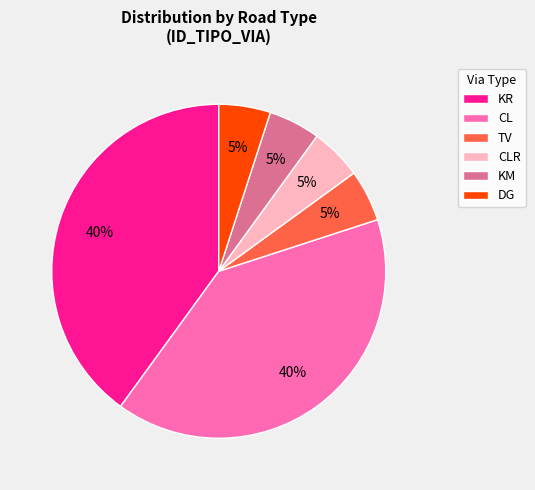

Between TV and CL, which is larger?

CL